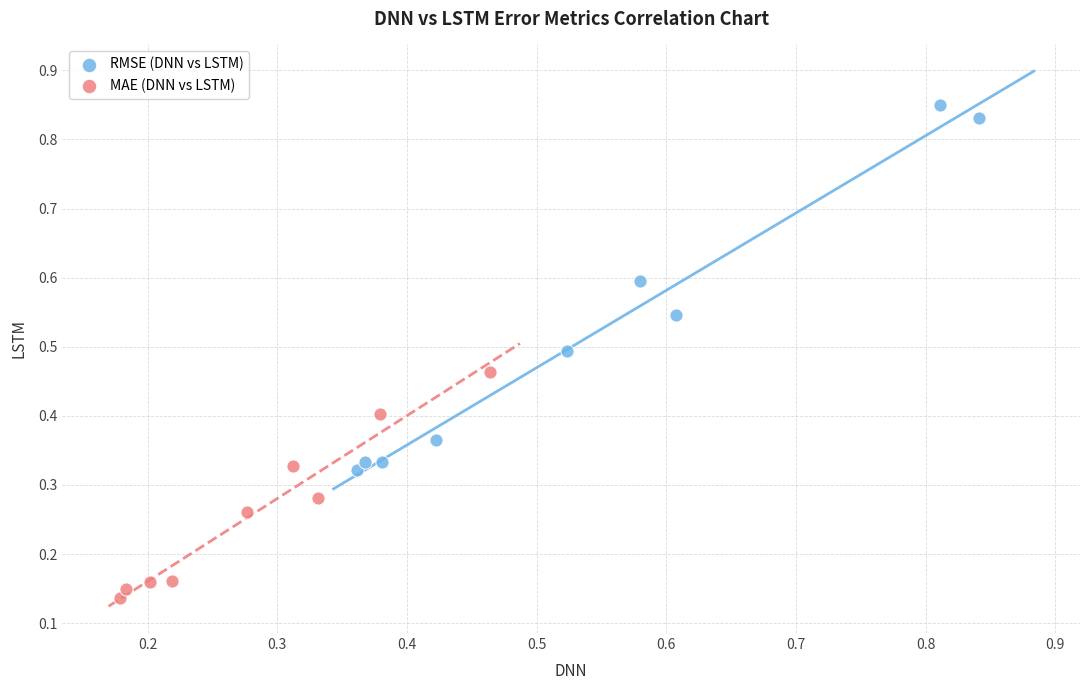

Which series contains the highest Y value?

RMSE (DNN vs LSTM)